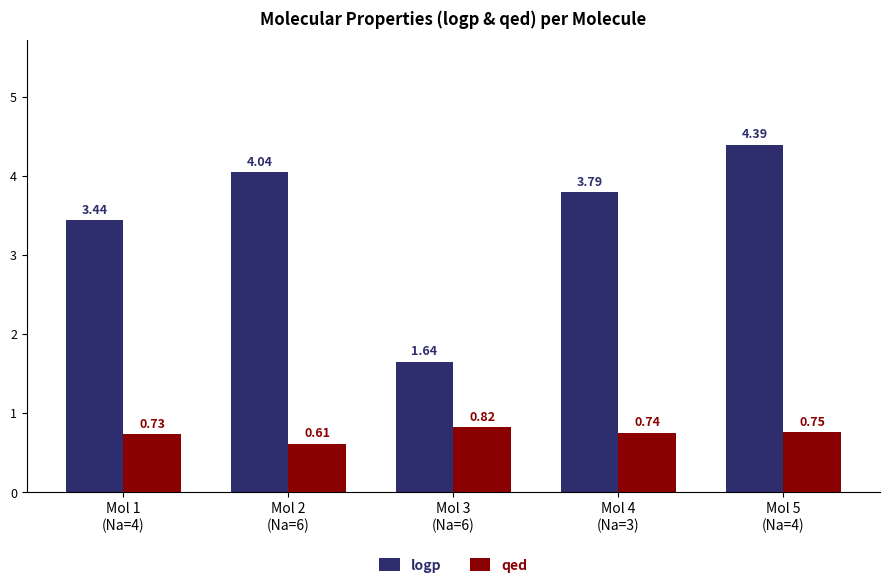

How many series are shown in this chart?

2